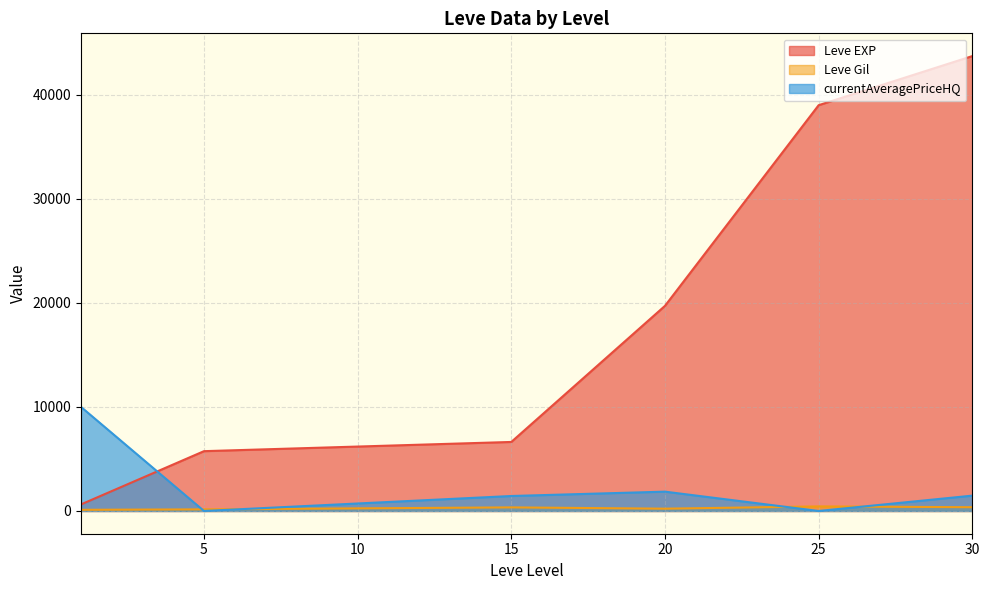

Is it true that Leve EXP equals 630.0 at 1?

True